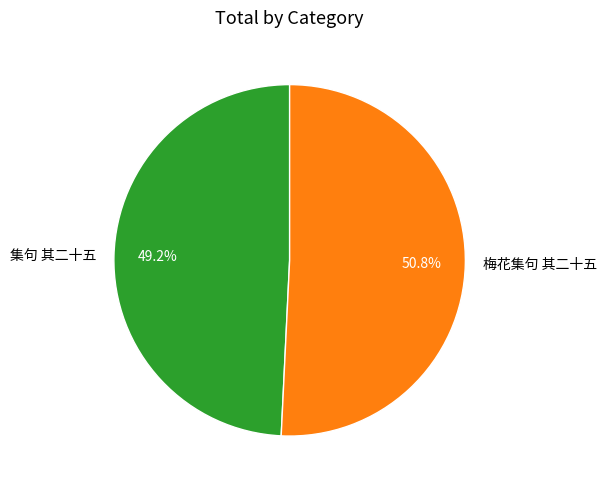

Which slice represents more than half of the pie?

梅花集句 其二十五